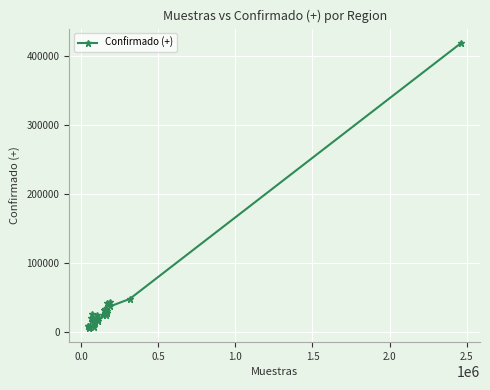

What is the average value?

39211